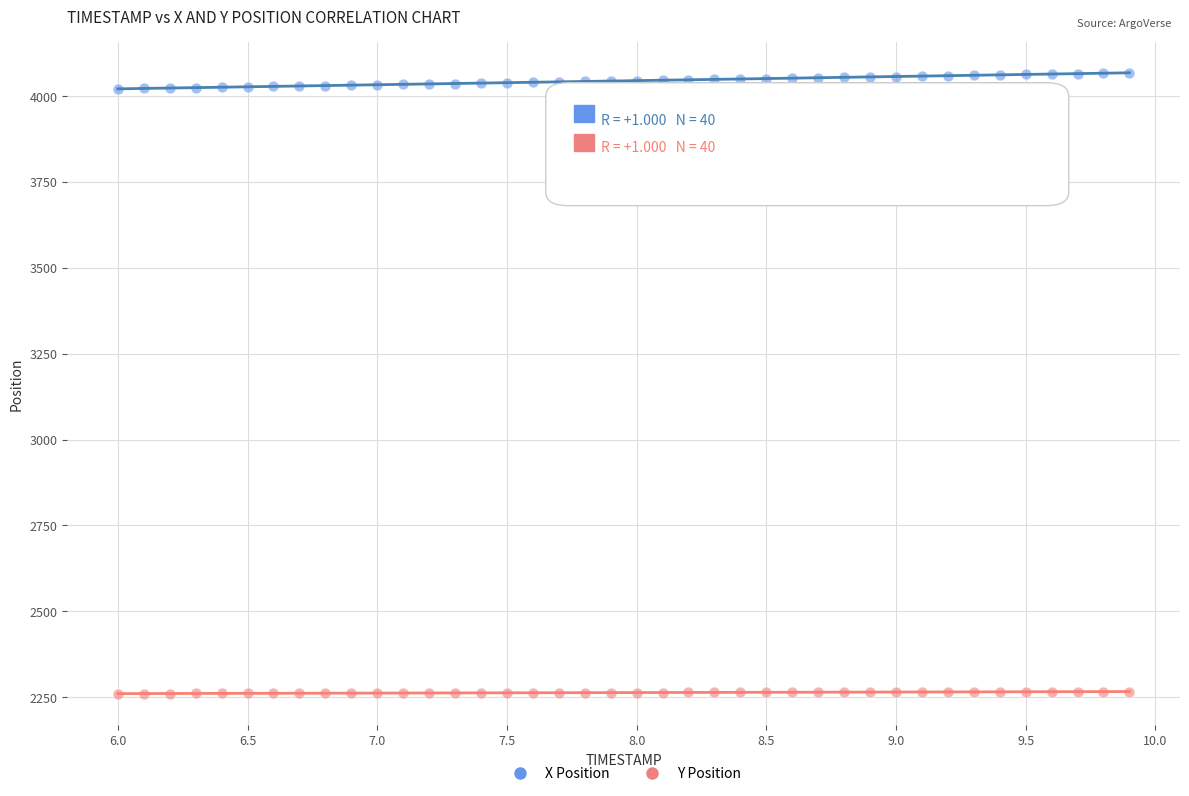

Across all data points, what is the range of X values (max minus min)?

3.9